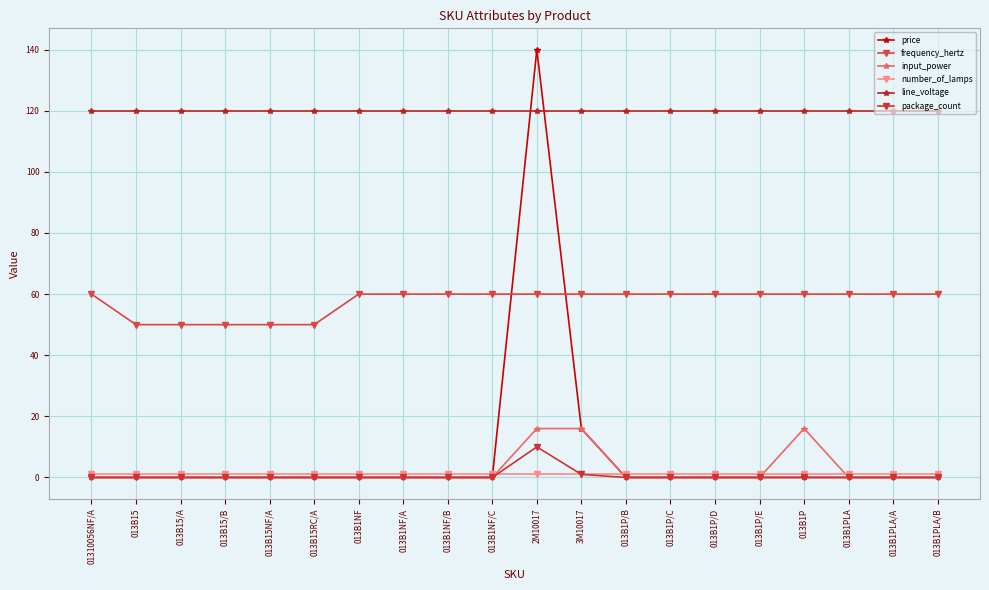

What are all the series names shown in the legend?

price, frequency_hertz, input_power, number_of_lamps, line_voltage, package_count